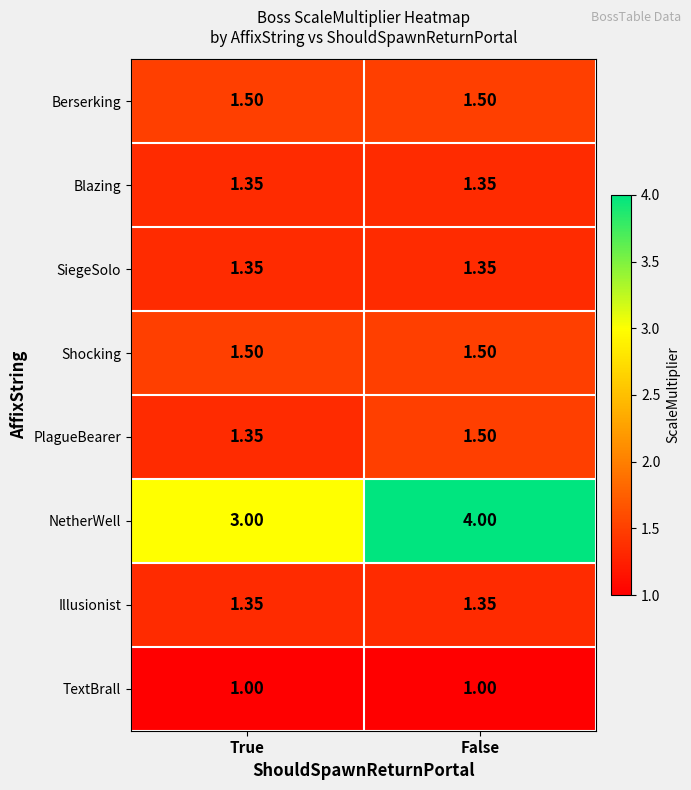

Which series has the largest total across all categories?

NetherWell